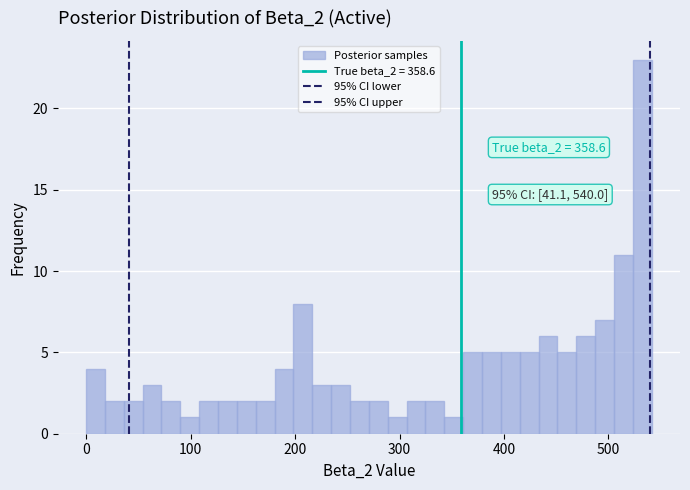

Around what value on the x-axis is the tallest bar? Give the approximate position of its centre, as read against the axis.

530